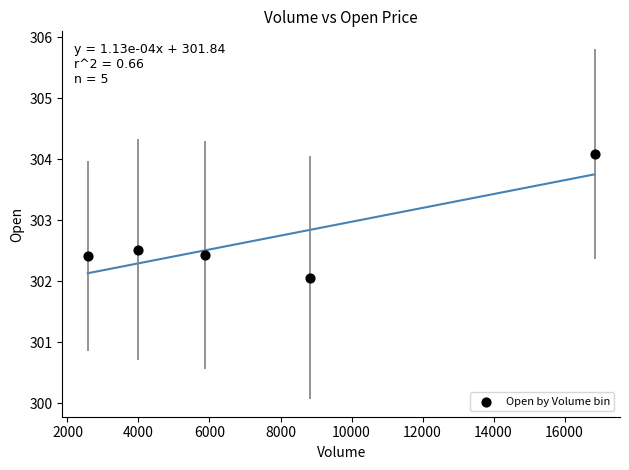

What is the average X value?

7617.5